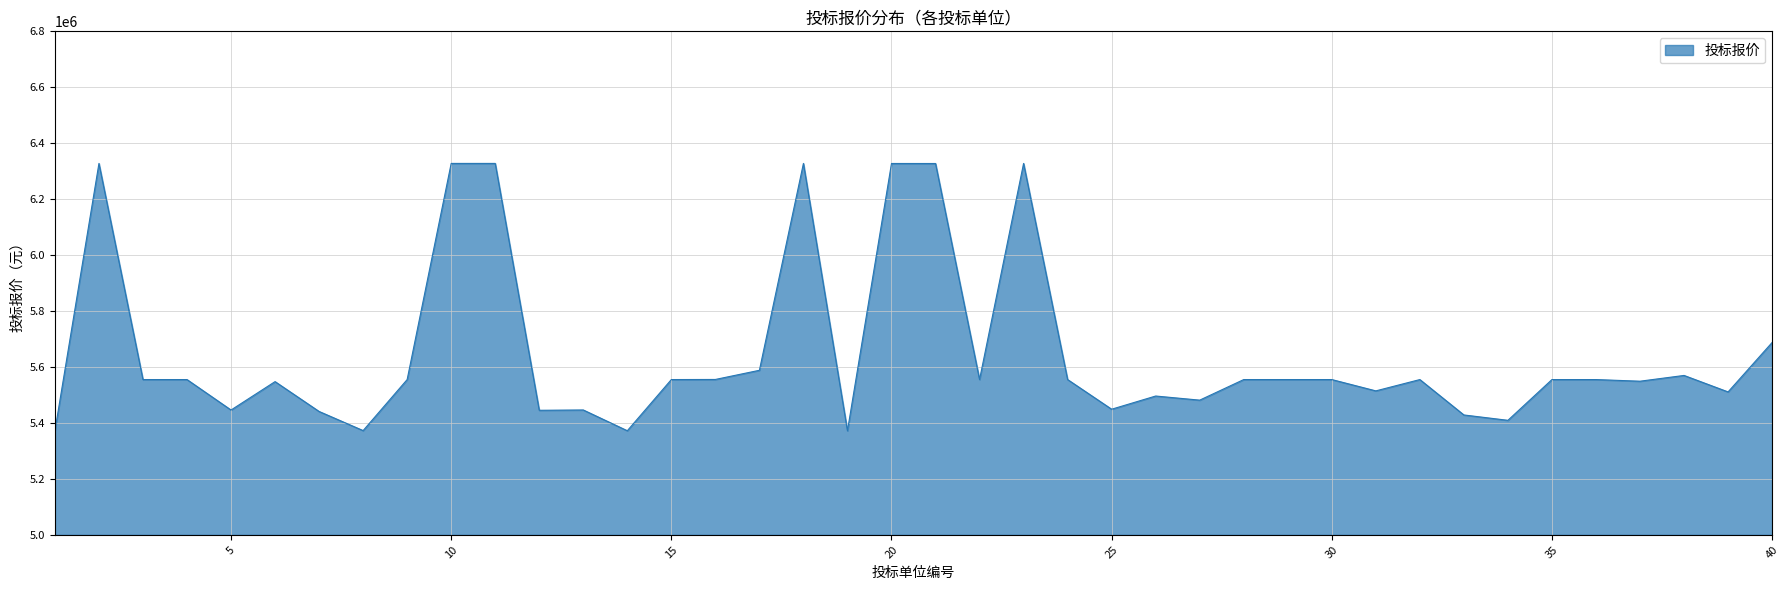

What is the difference between the maximum and minimum values?

955735.0